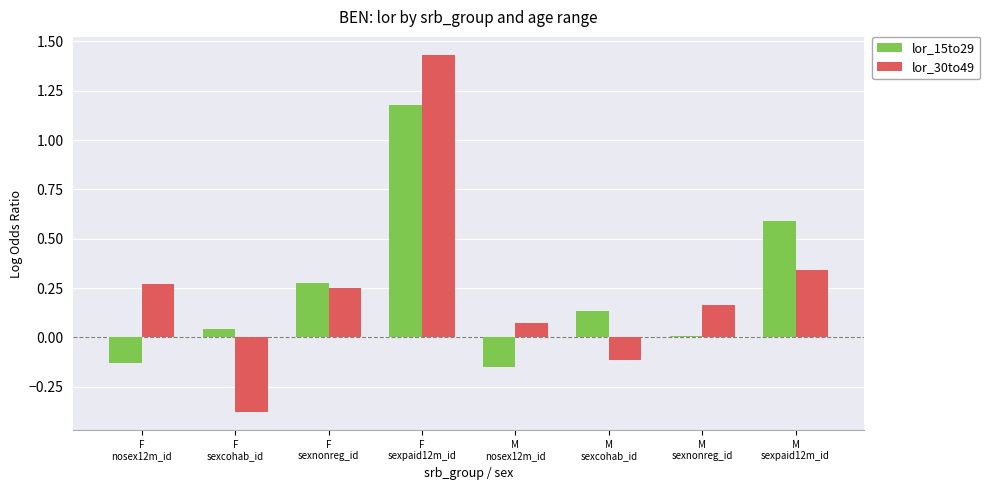

The lor_15to29 series shows 0.2 at M
sexcohab_id. True or false?

False